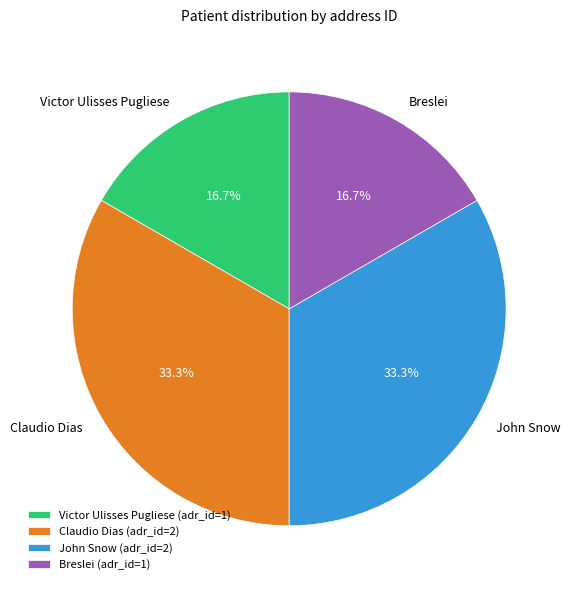

Does Victor Ulisses Pugliese represent more than half of the total?

No